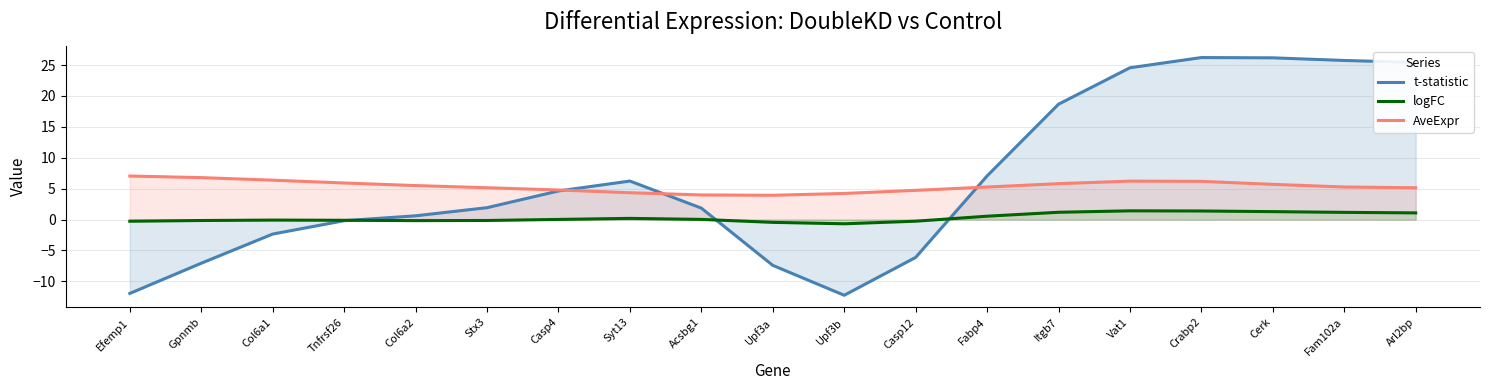

What is the sum of all t-statistic values?

121.8